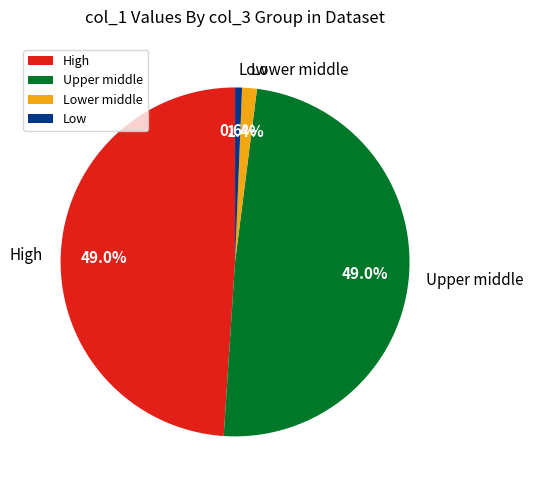

Combined, what portion of the pie is Low and High?

49.6%